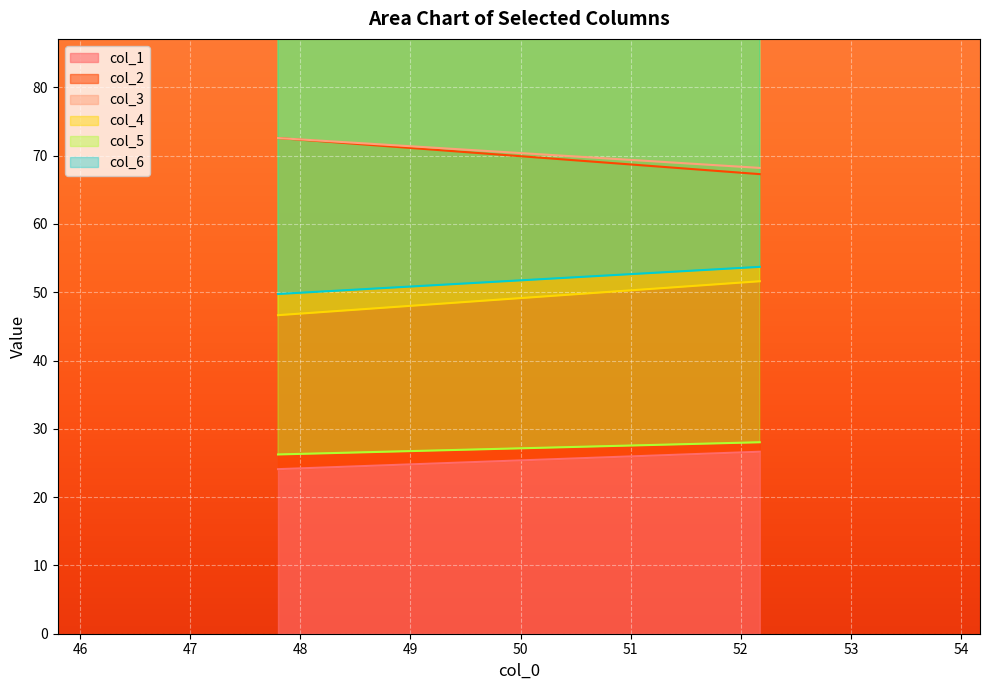

Reading left to right, transcribe all the data shown in this chart.

col_1: 24.1	26.7
col_2: 72.6	67.3
col_3: 72.6	68.2
col_4: 46.6	51.6
col_5: 26.3	28.0
col_6: 49.7	53.7